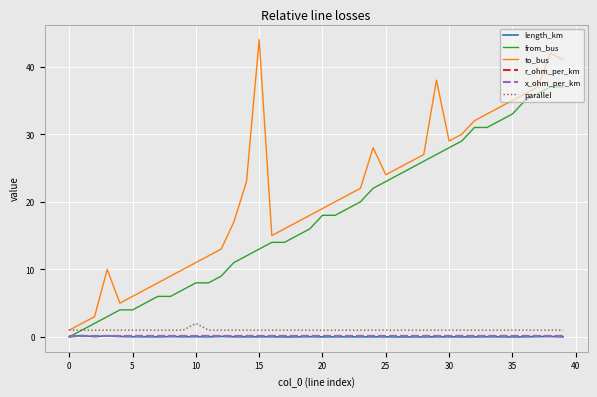

True or false: to_bus and length_km intersect in this chart.

False